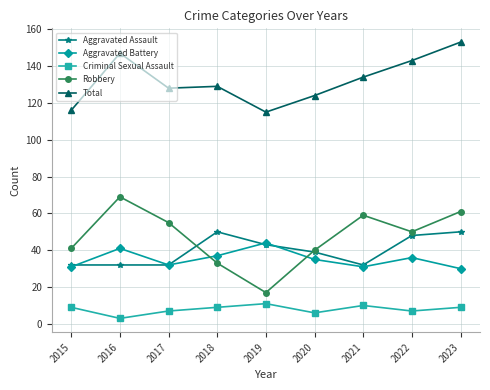

What is the difference between the maximum and second lowest values in the Aggravated Assault series?

18